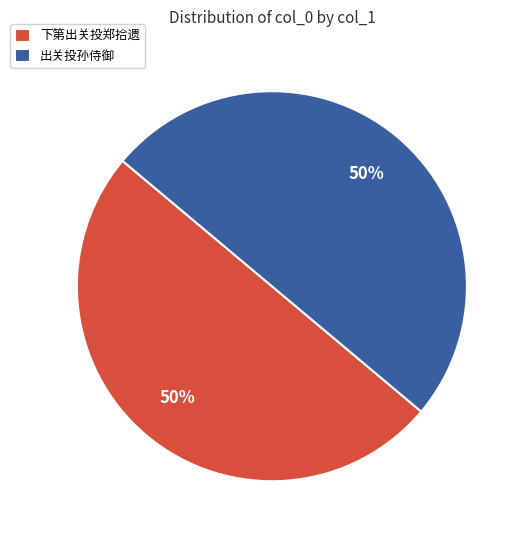

Approximately how many times larger is the value at 出关投孙侍御 compared to 下第出关投郑拾遗?

1.0